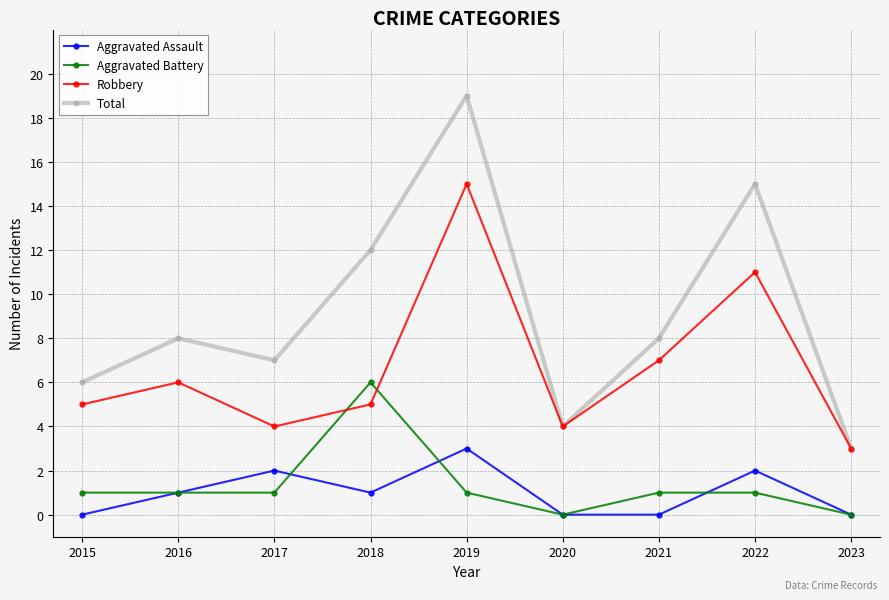

List the series in order of their peak value, lowest first.

Aggravated Assault, Aggravated Battery, Robbery, Total